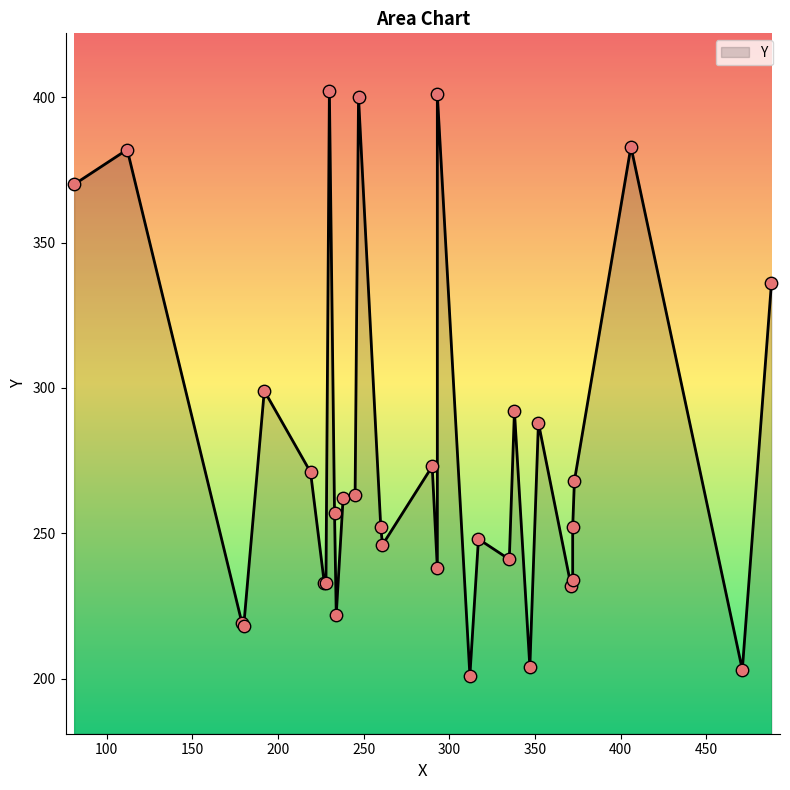

What is the ratio of the value at 317 to the value at 261?

1.0